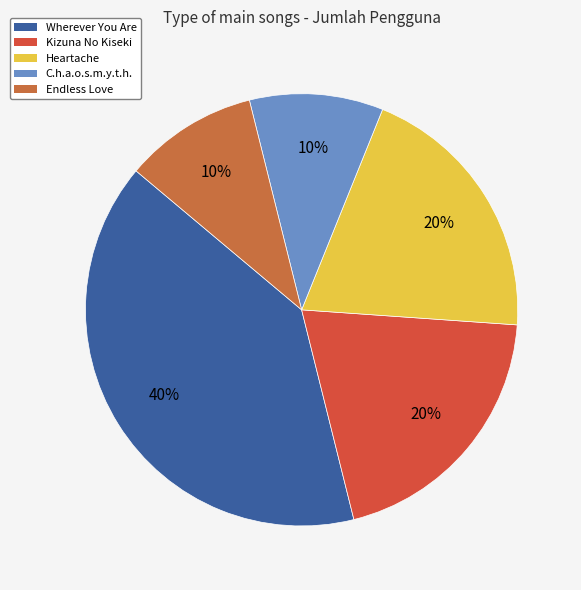

To the nearest percent, what percentage of the pie is Endless Love?

10%